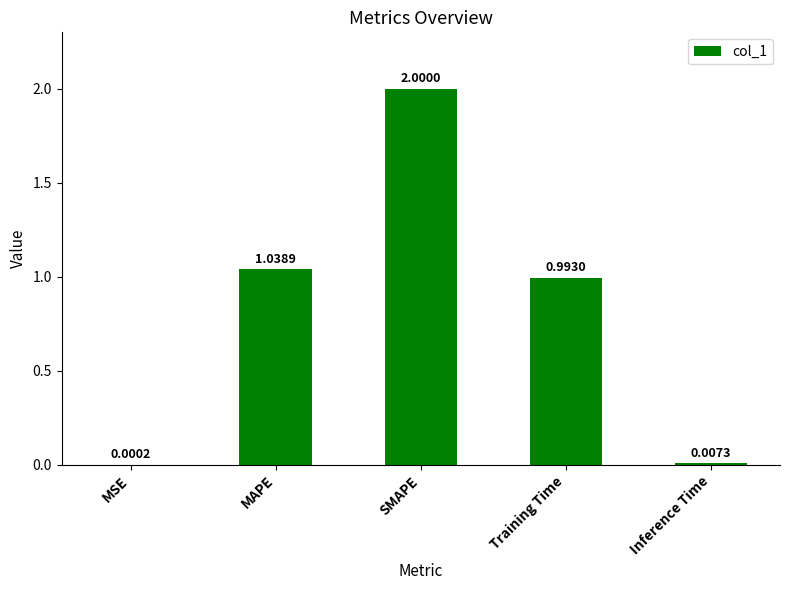

At which label is the value closest to 1?

Training Time